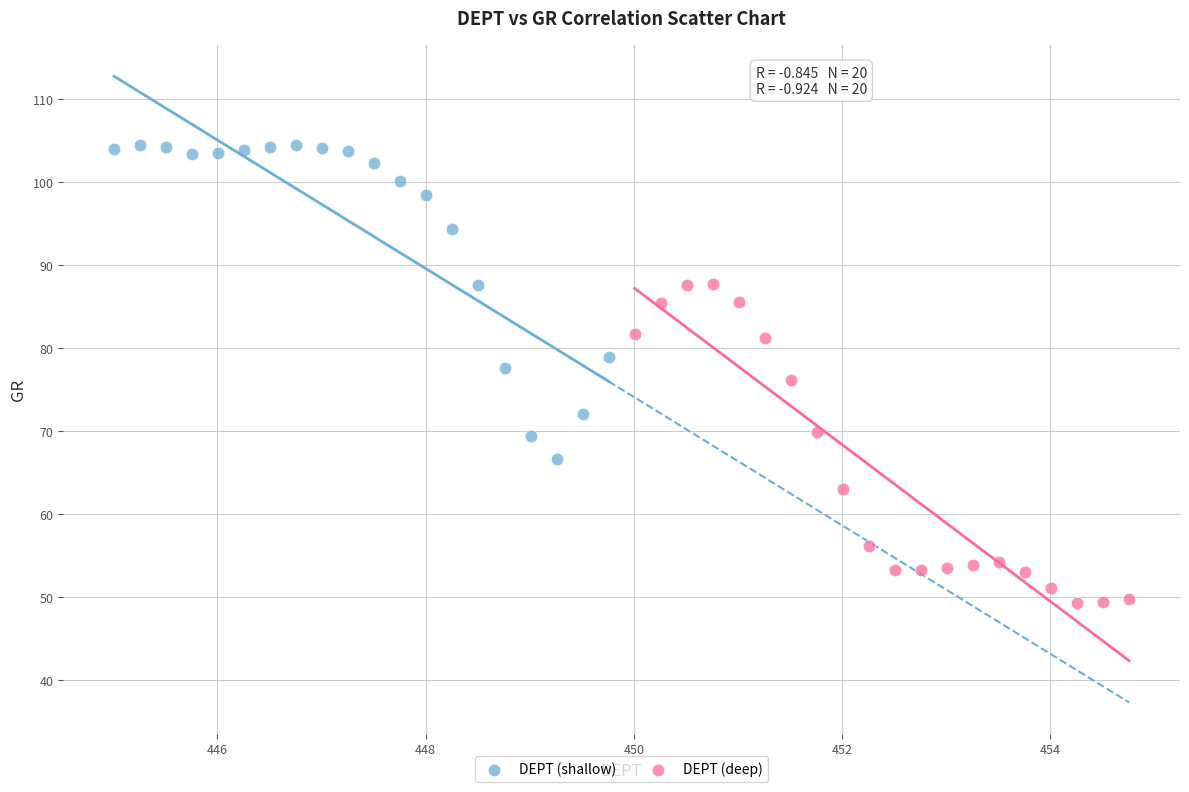

Which series reaches the maximum Y coordinate?

DEPT (shallow)